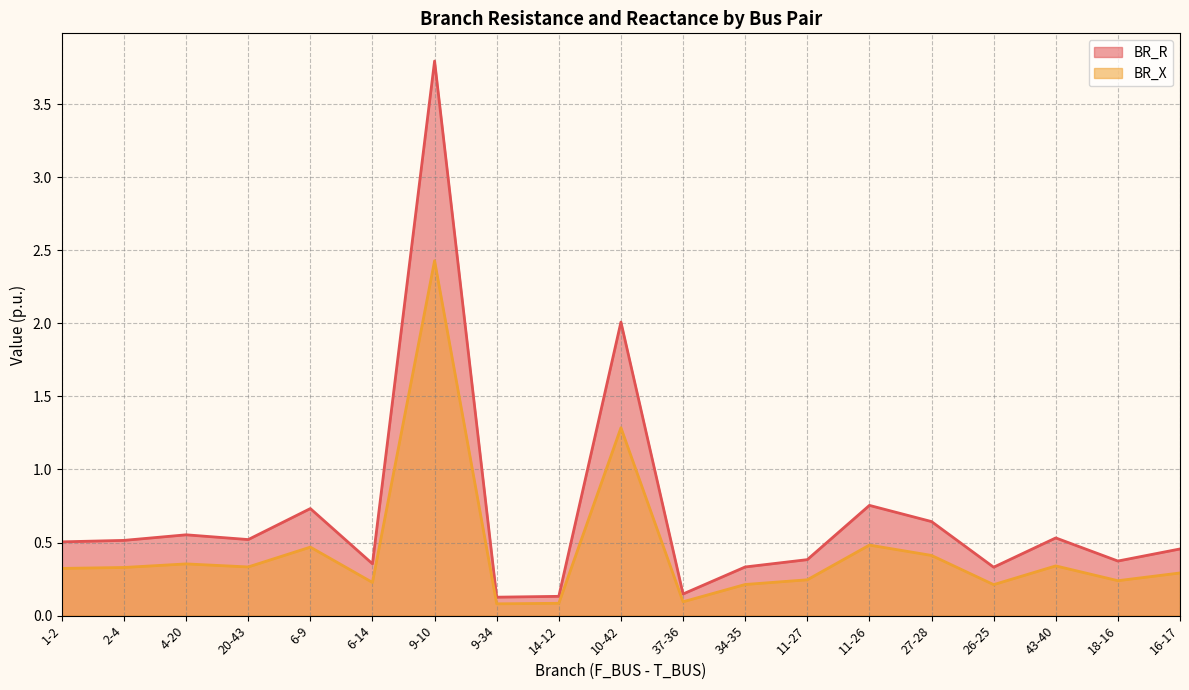

What position from the left is 2-4?

2